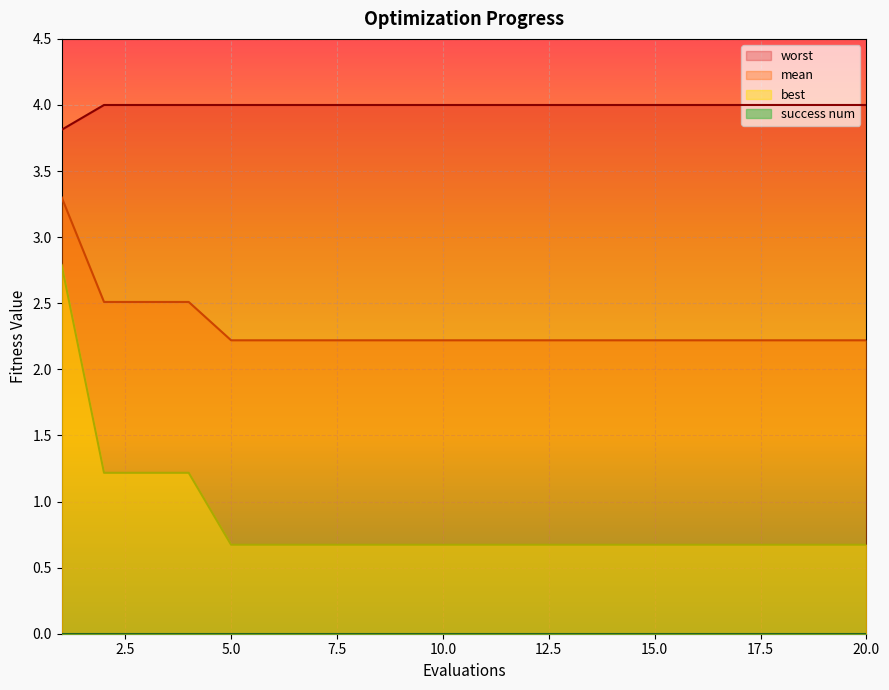

The best series shows 0.4 at 5.0. True or false?

False